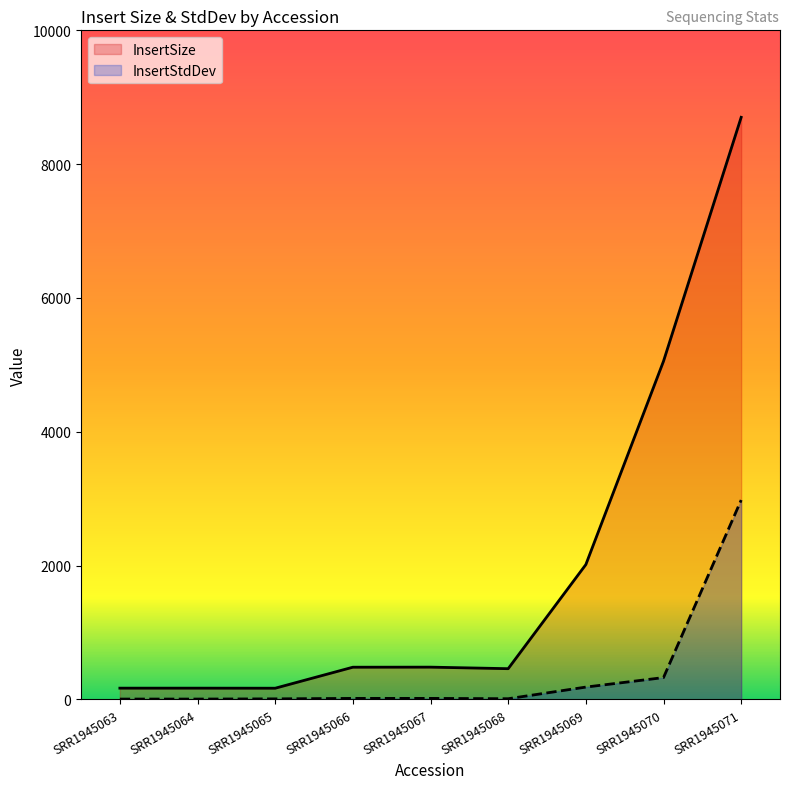

Reading left to right, what are all the values shown in this chart?

InsertSize: 169	169	168	482	483	460	2016	5055	8700
InsertStdDev: 6	6	9	16	16	11	185	327	2980